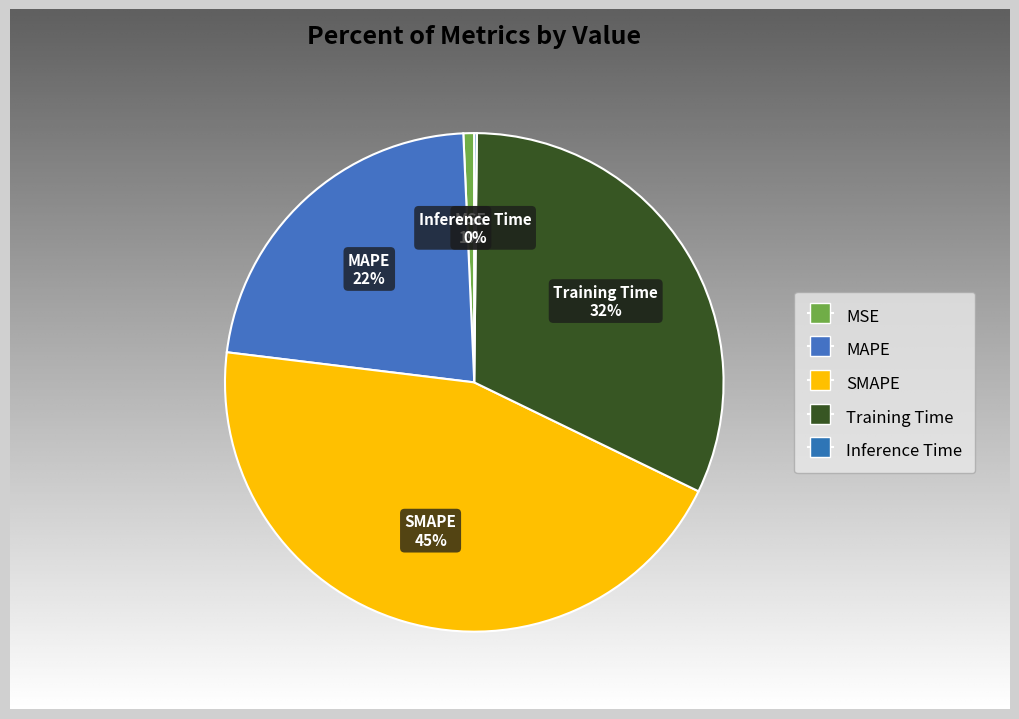

To the nearest percent, what is the combined percentage of MAPE and SMAPE?

67%